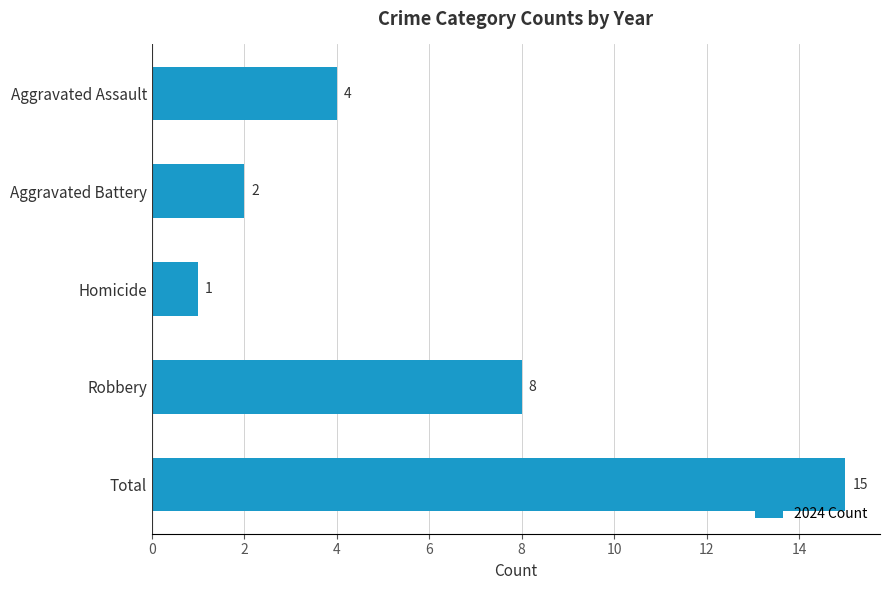

At which label is the value closest to 8?

Robbery